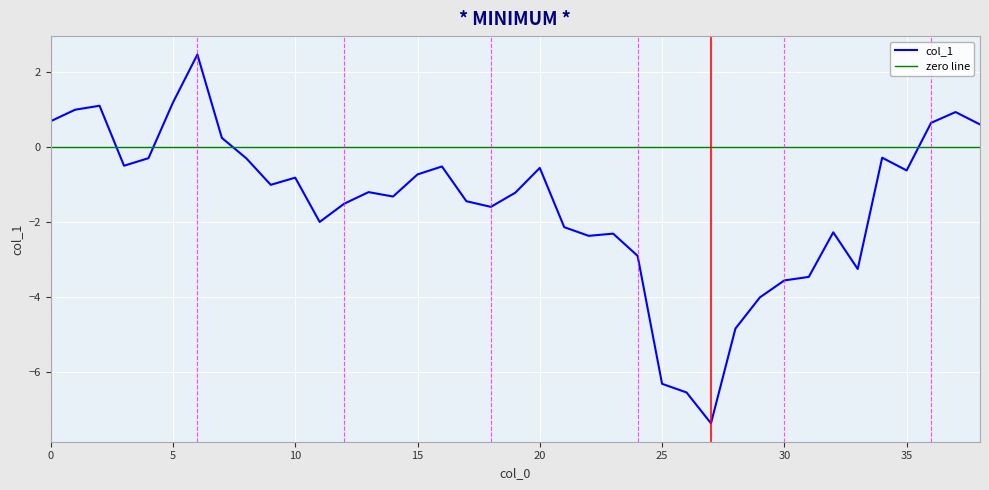

Reading left to right, extract all data points from this chart.

0.7	1.0	1.1	-0.5	-0.3	1.2	2.5	0.2	-0.3	-1.0	-0.8	-2.0	-1.5	-1.2	-1.3	-0.7	-0.5	-1.5	-1.6	-1.2	-0.6	-2.1	-2.4	-2.3	-2.9	-6.3	-6.5	-7.4	-4.8	-4.0	-3.6	-3.5	-2.3	-3.3	-0.3	-0.6	0.6	0.9	0.6